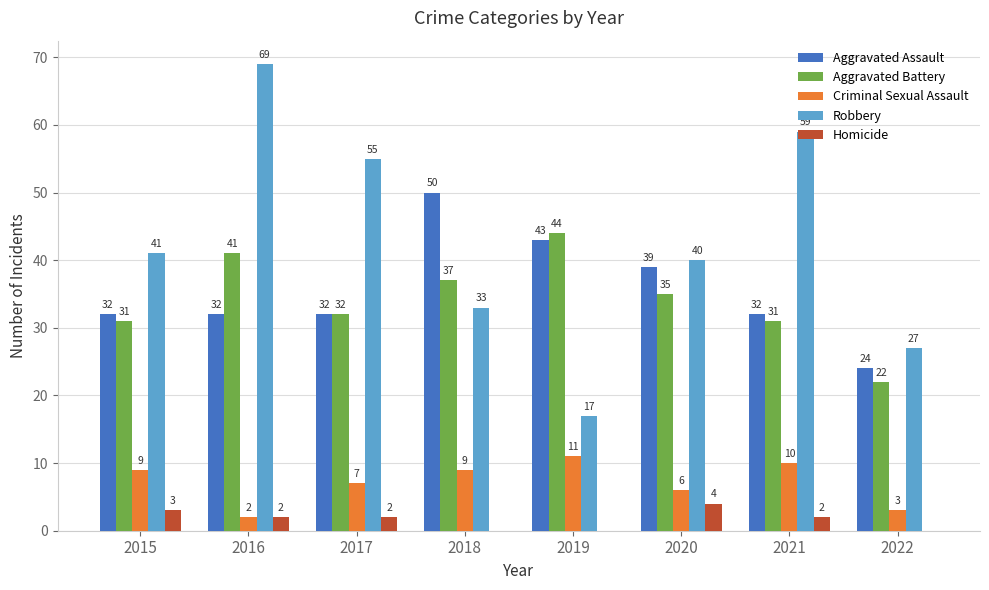

Which category has the highest value across all series?

2016